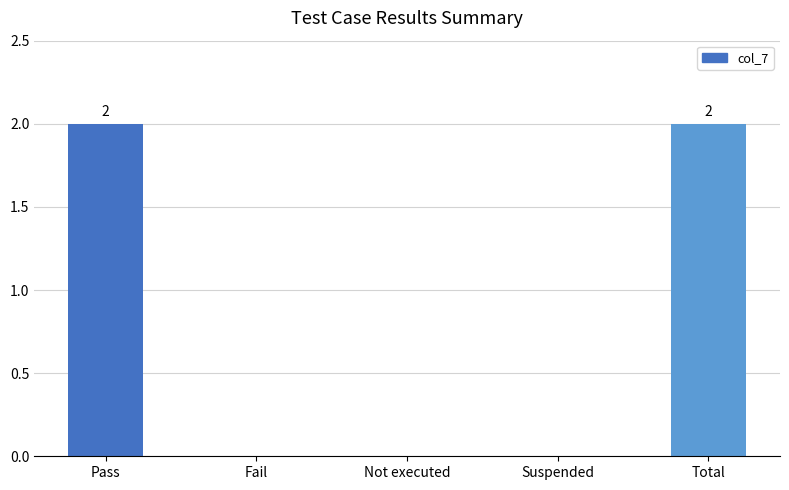

What is the sum of all values?

4